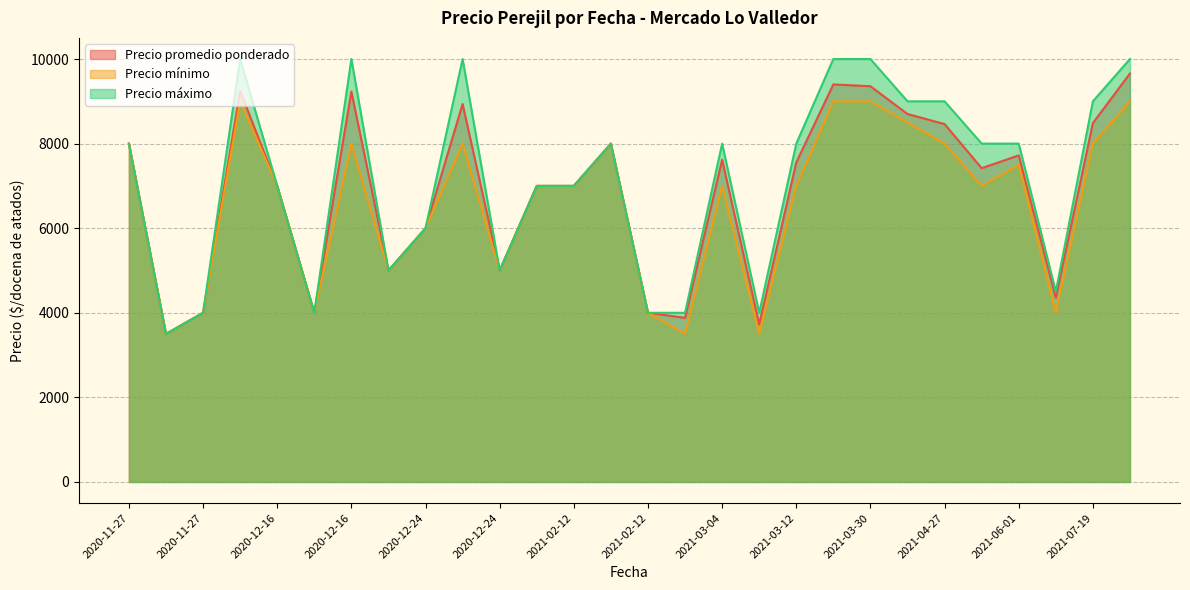

What are all the series names shown in the legend?

Precio promedio ponderado, Precio mínimo, Precio máximo